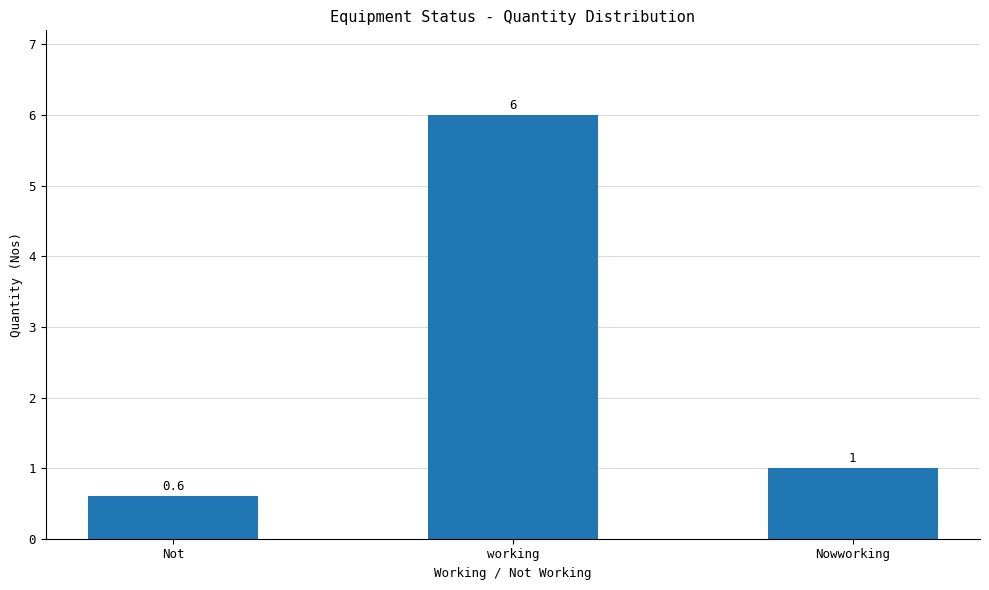

Read the value at working.

6.0